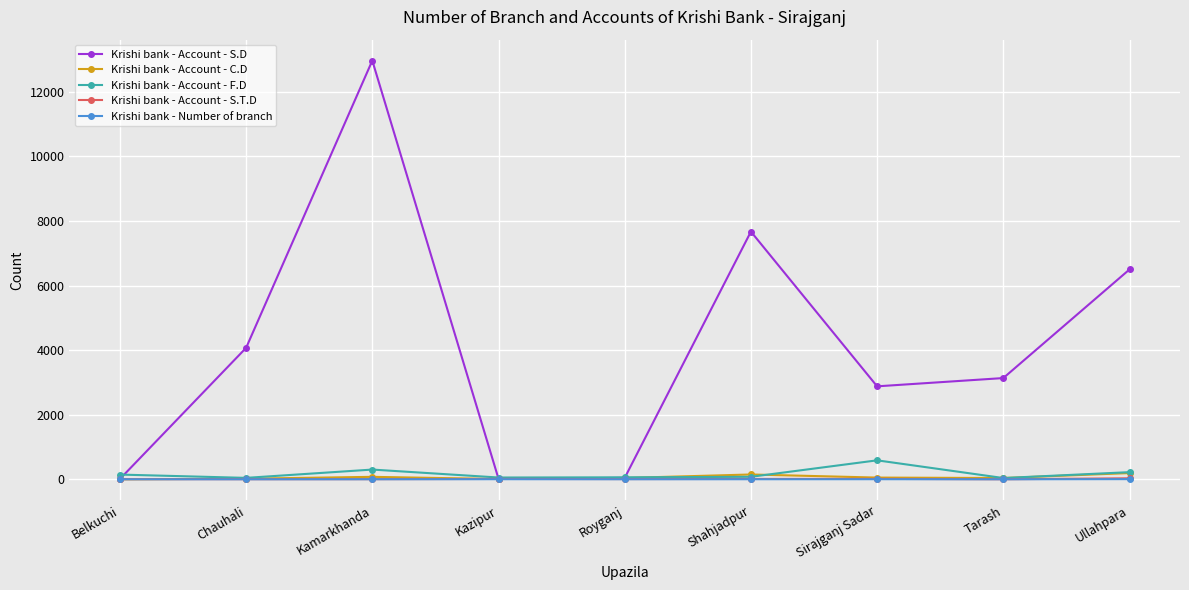

What is the spread (max minus min) of values at Royganj?

60